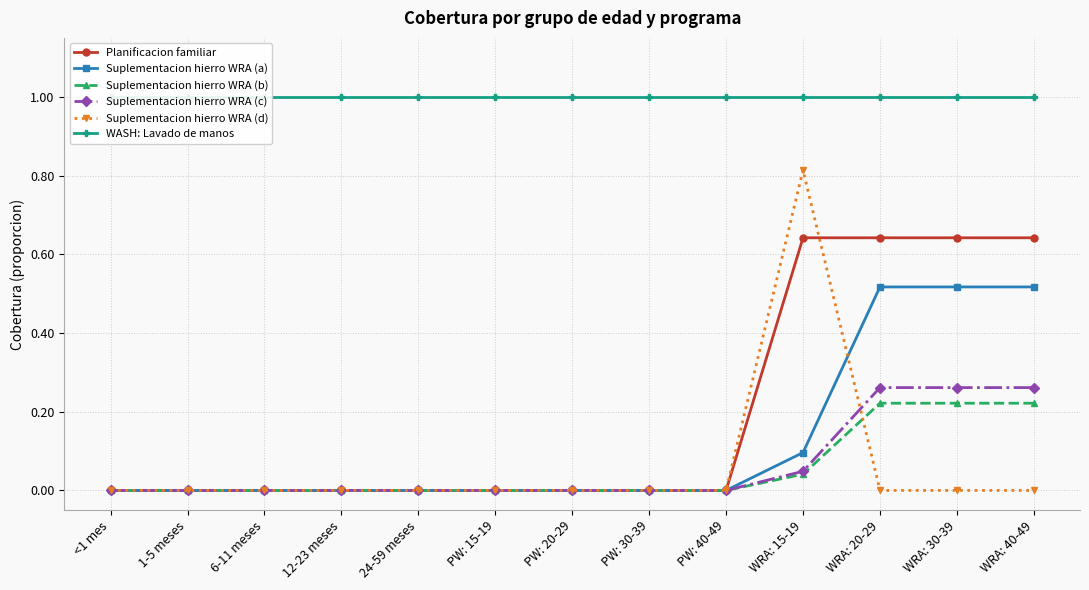

What is the label of the 8th point from the left?

PW: 30-39